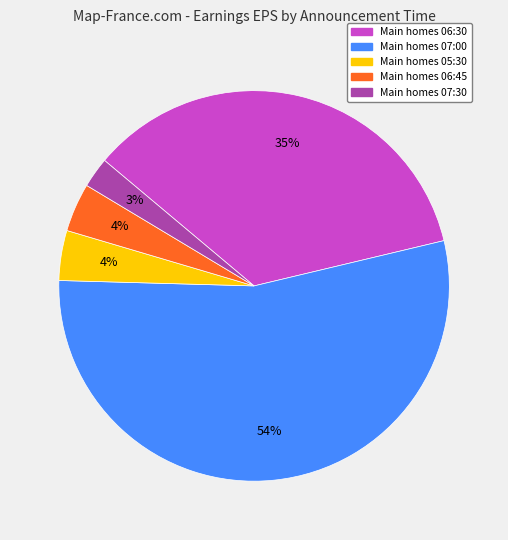

To the nearest percent, what is the average slice percentage?

20%